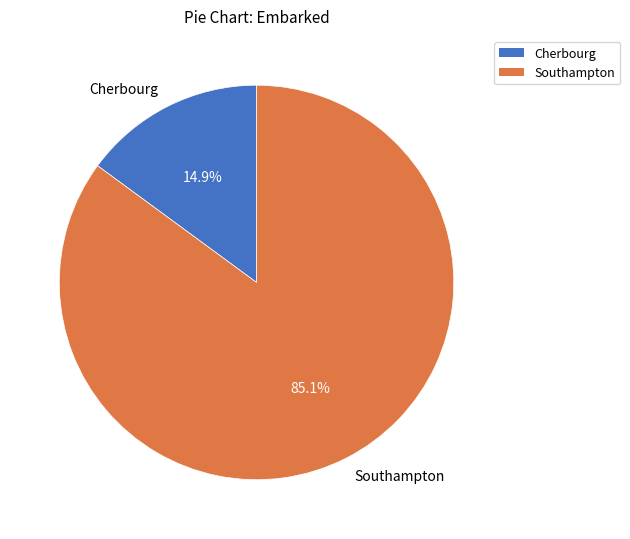

What percentage is NOT represented by Southampton?

14.9%